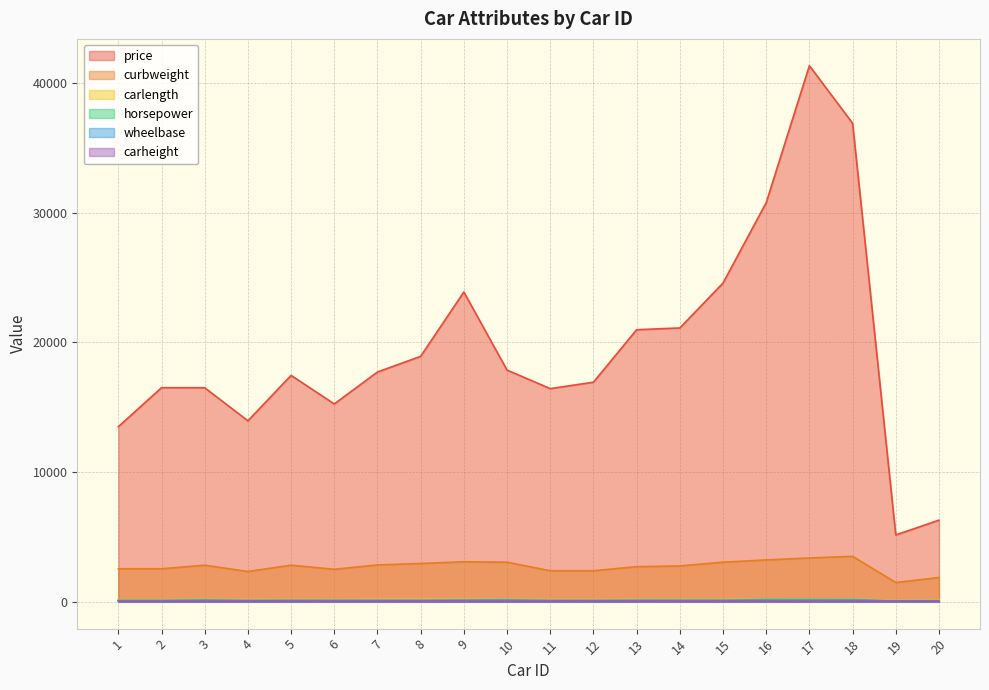

At which category does curbweight reach its first local peak?

3